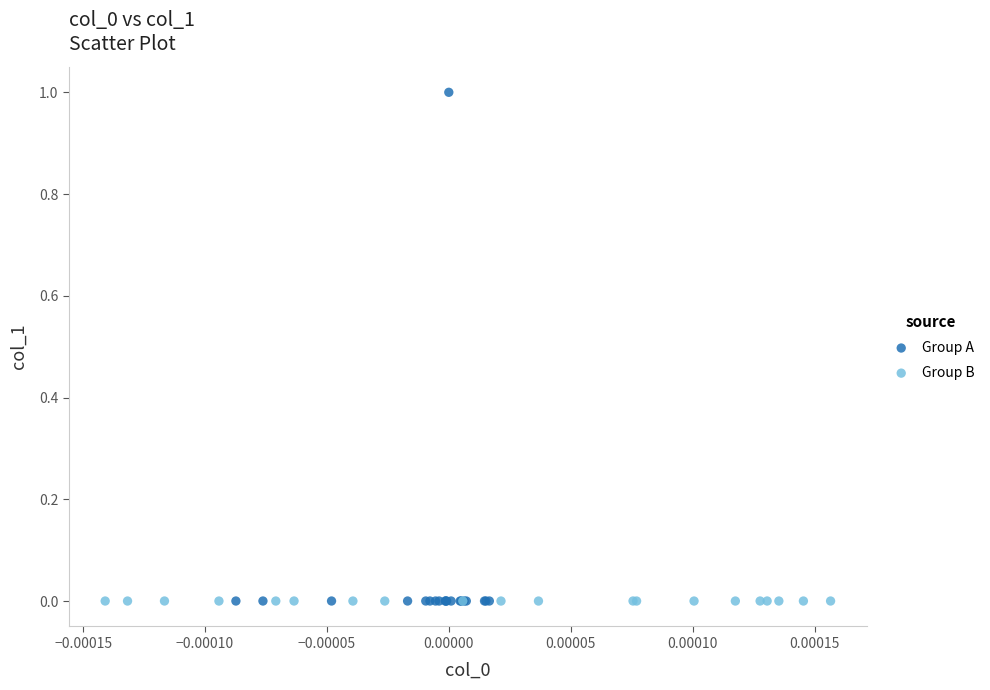

What are all the series names shown in the legend?

Group A, Group B